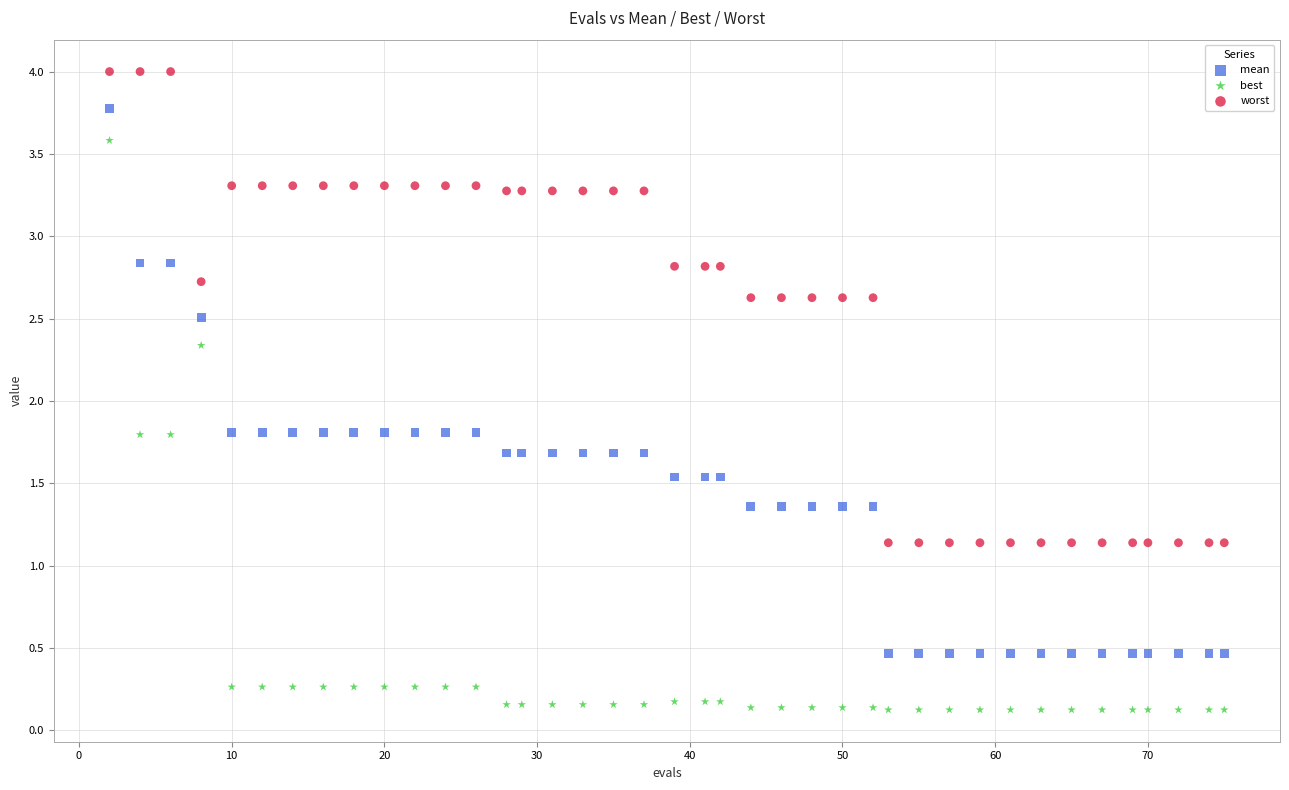

Across all data points, what is the range of Y values (max minus min)?

3.9